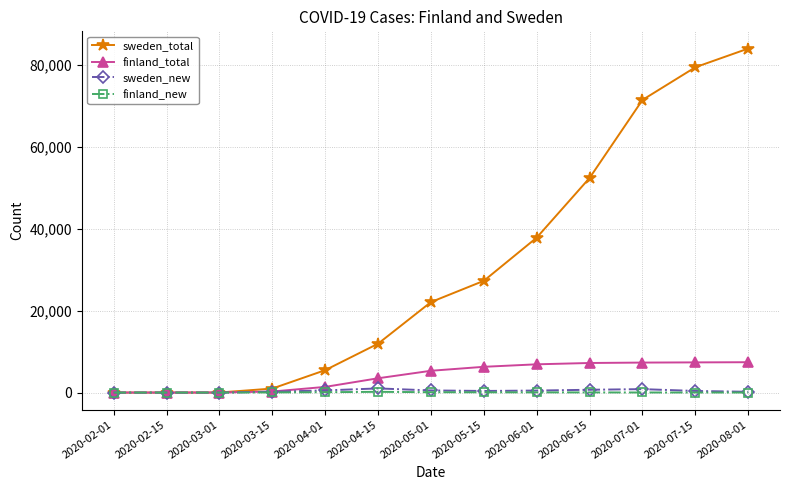

At how many categories does at least one series exceed 3740?

9